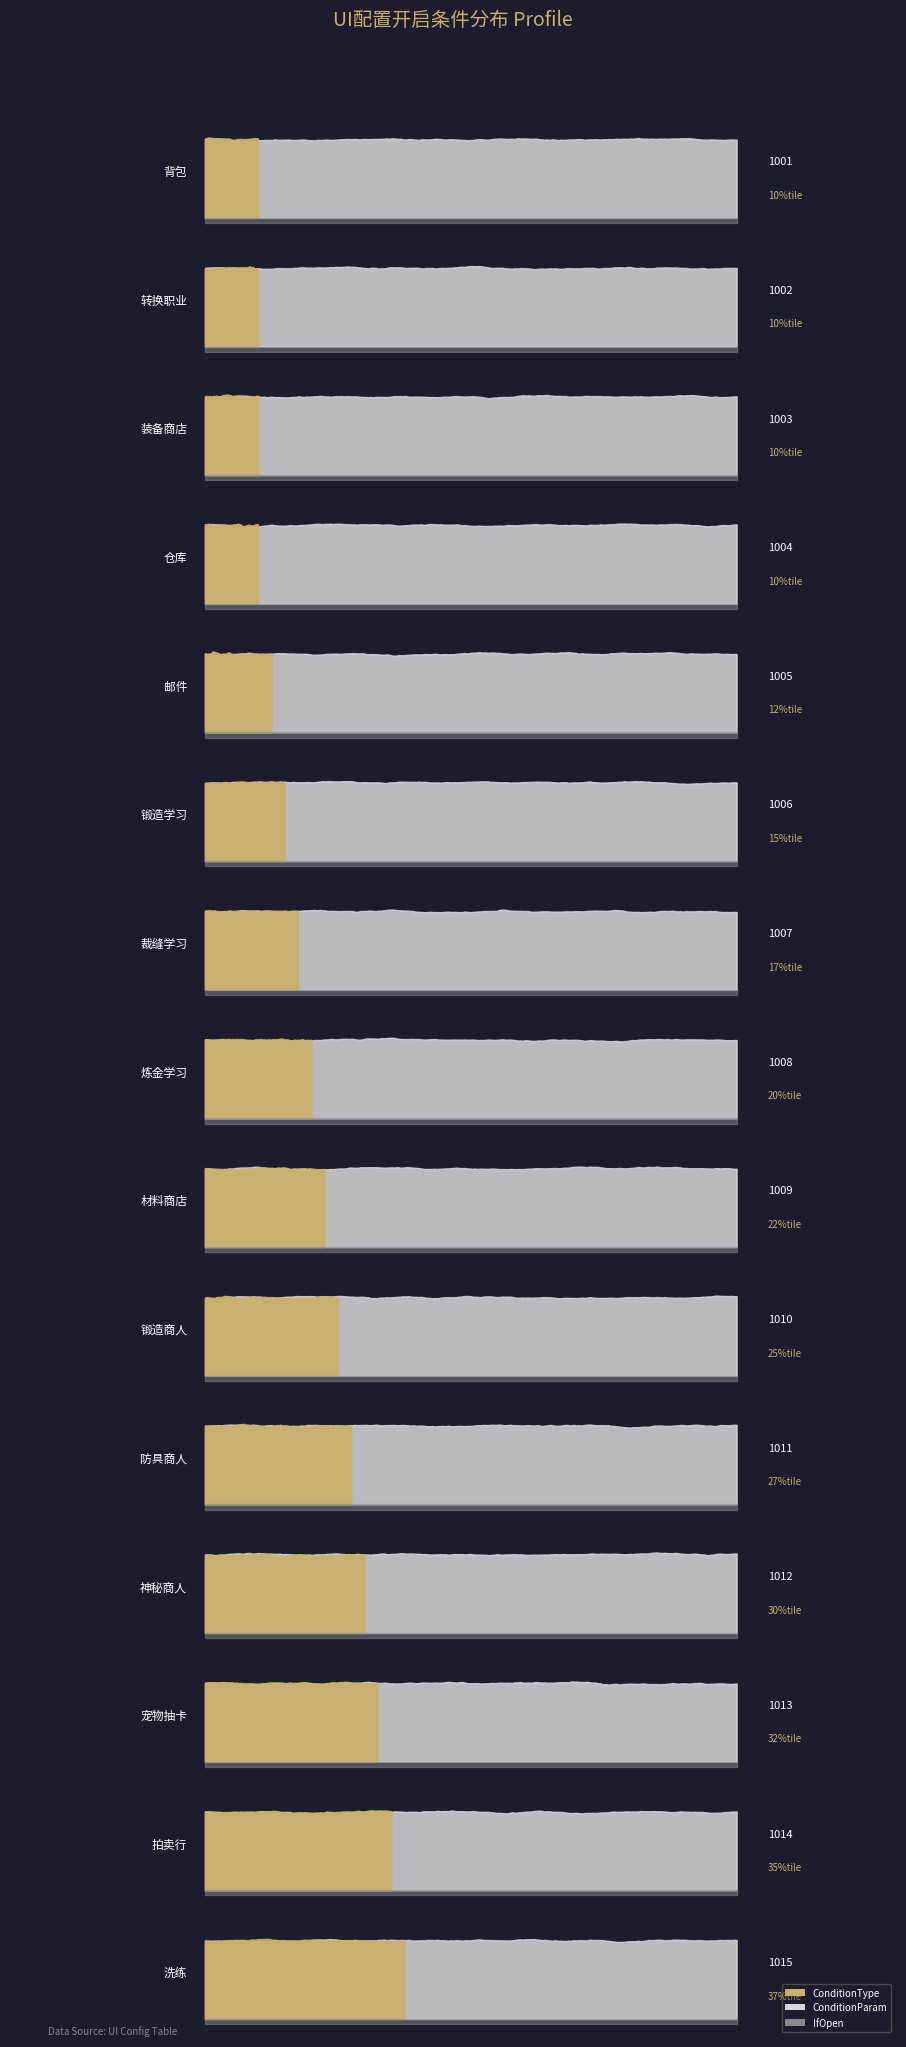

At which label is IfOpen closest to 0?

1001